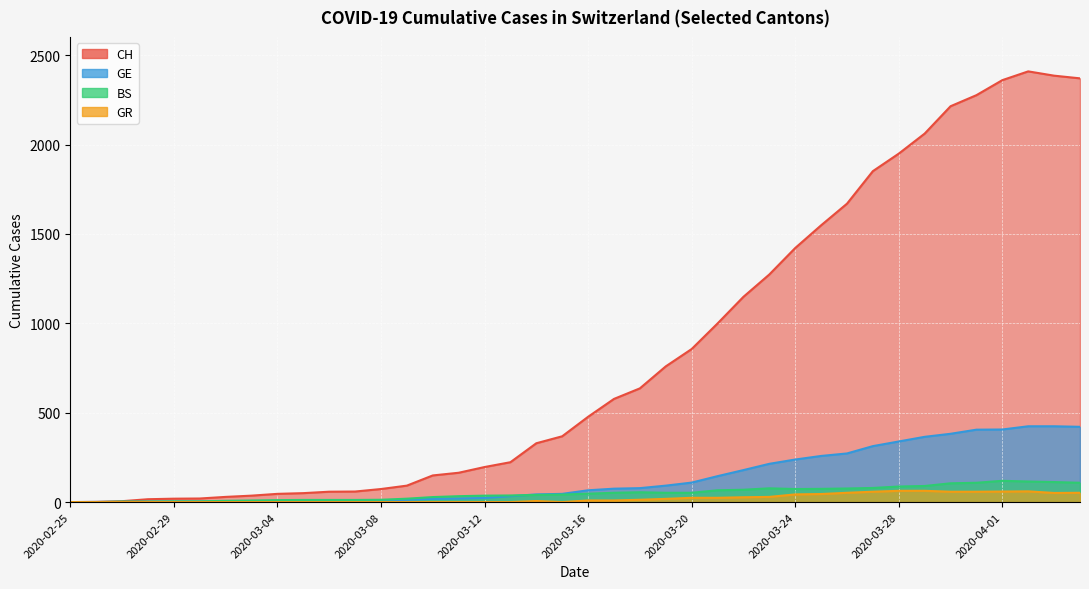

Which has a higher value, 2020-03-05 or 2020-03-13?

2020-03-13